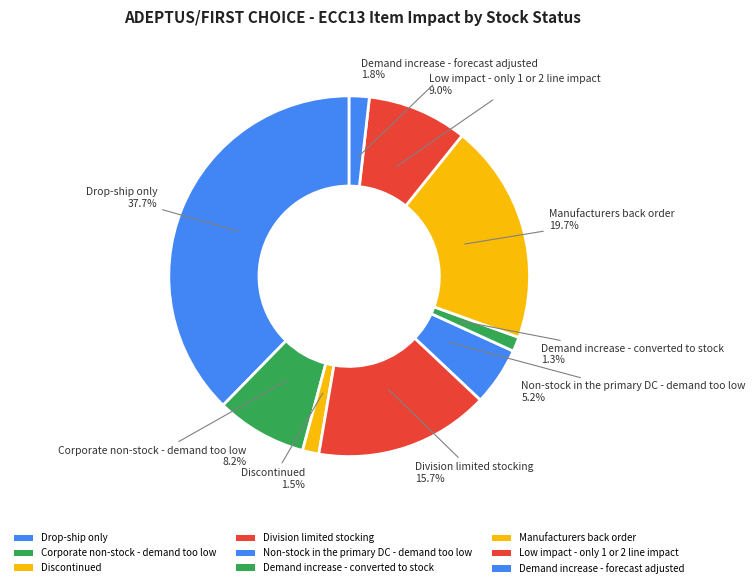

What portion of the pie excludes Division limited stocking?

84.3%